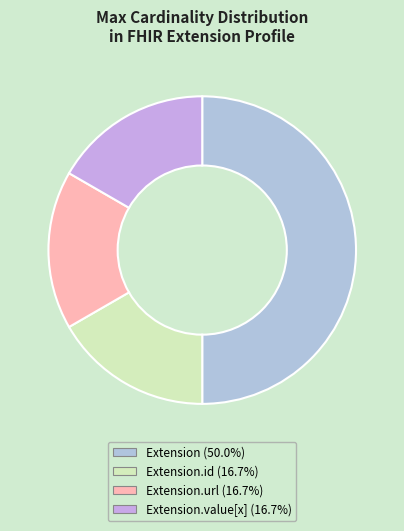

How many segments does this pie chart have?

4